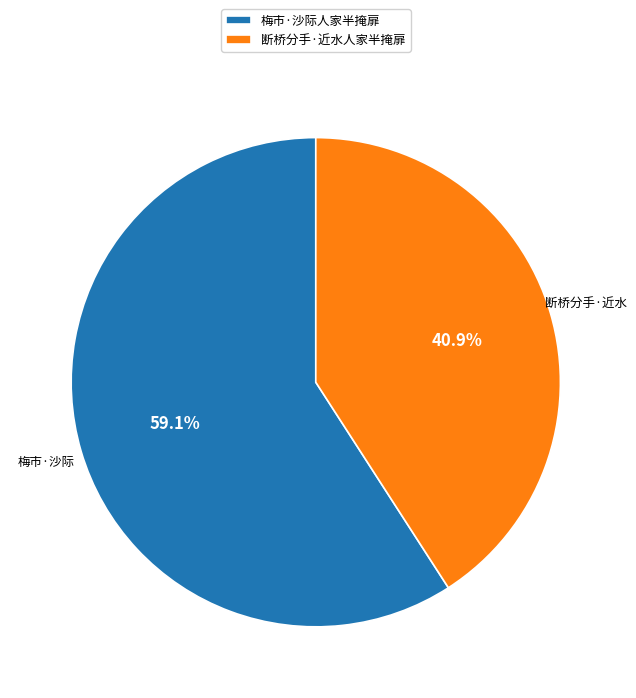

What percentage is the 断桥分手·近水人家半掩扉 slice, to the nearest percent?

41%